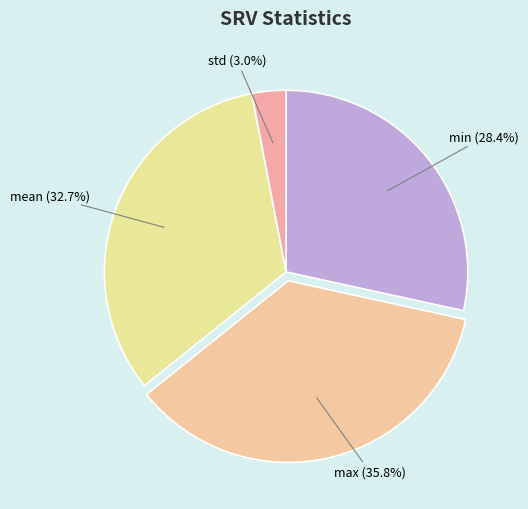

To the nearest percent, what is the average slice percentage?

25%